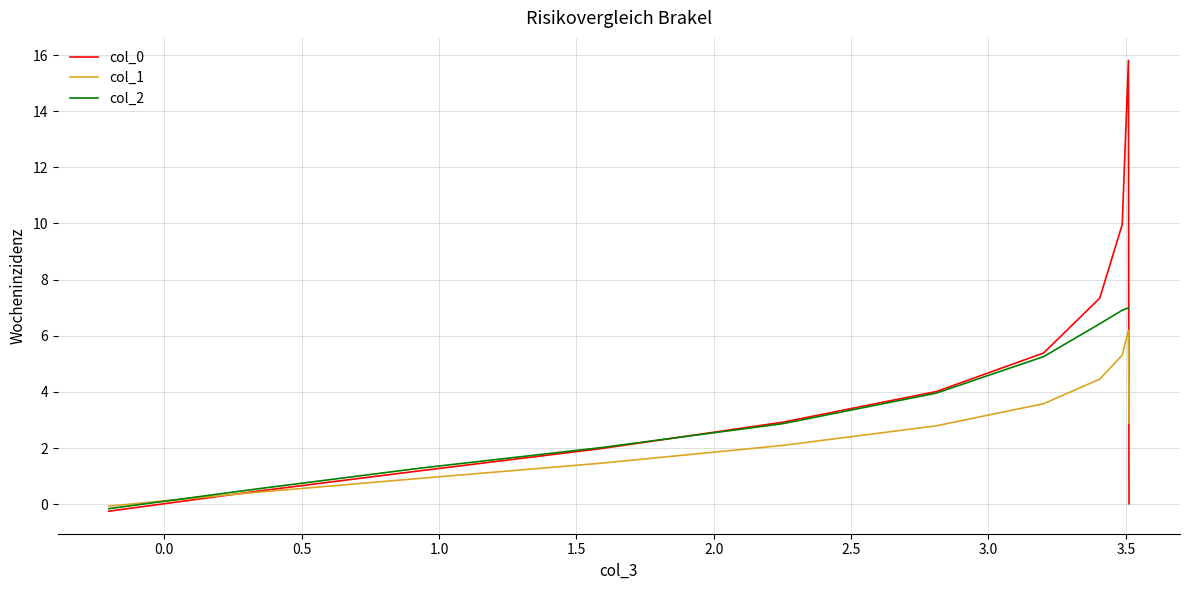

Which series has the widest spread of values?

col_0